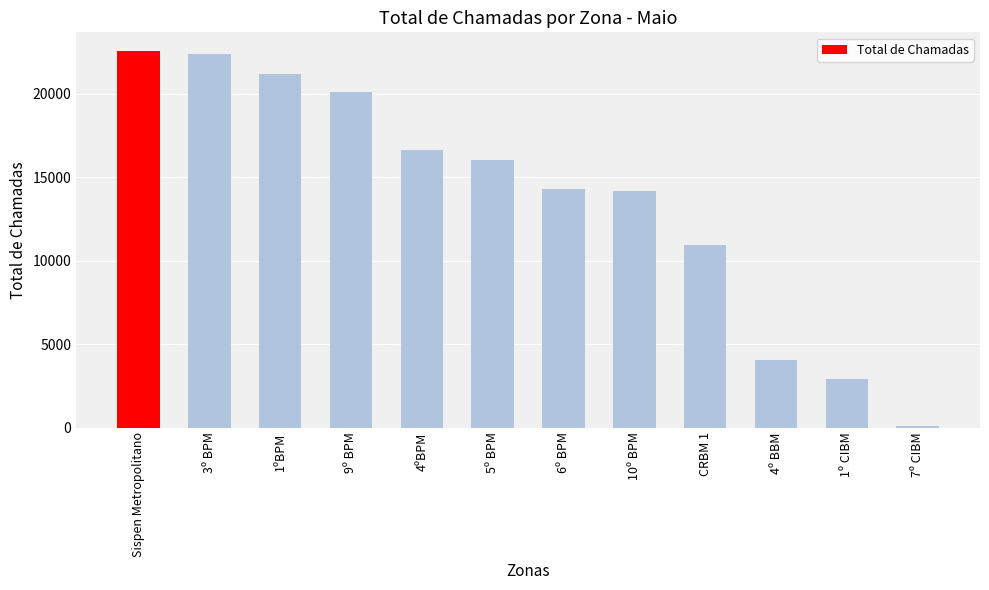

What is the difference between the maximum and minimum values?

22436